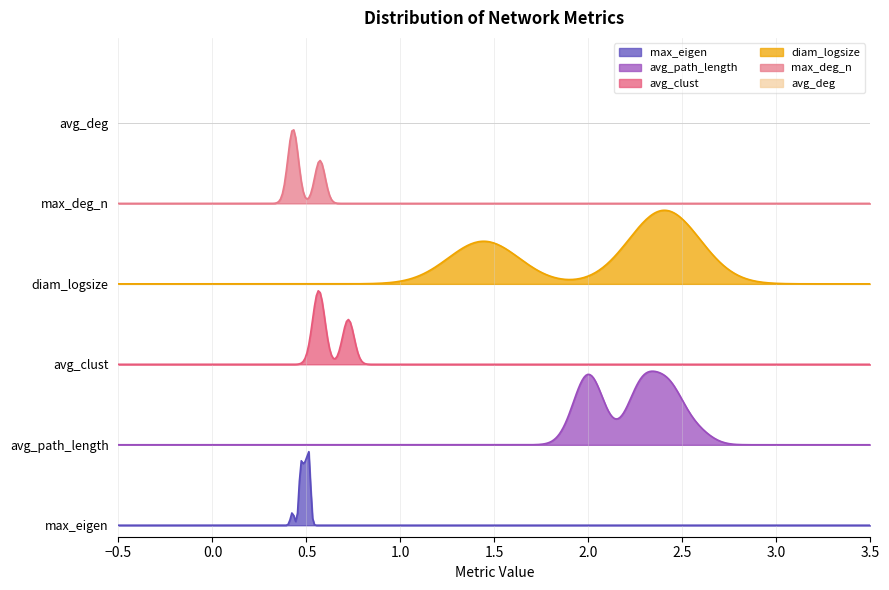

Does the chart have visible grid lines?

Yes